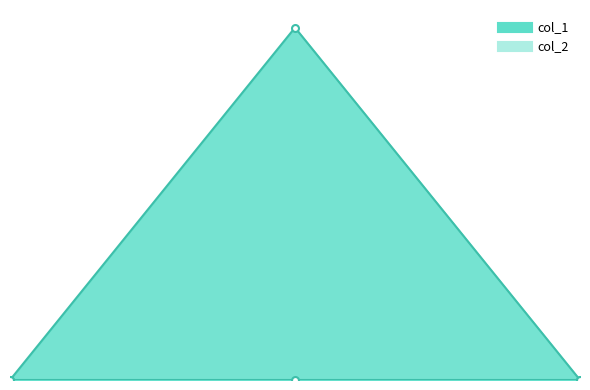

Rank the categories by value from highest to lowest.

1433724101, 1424700493, 1433786110